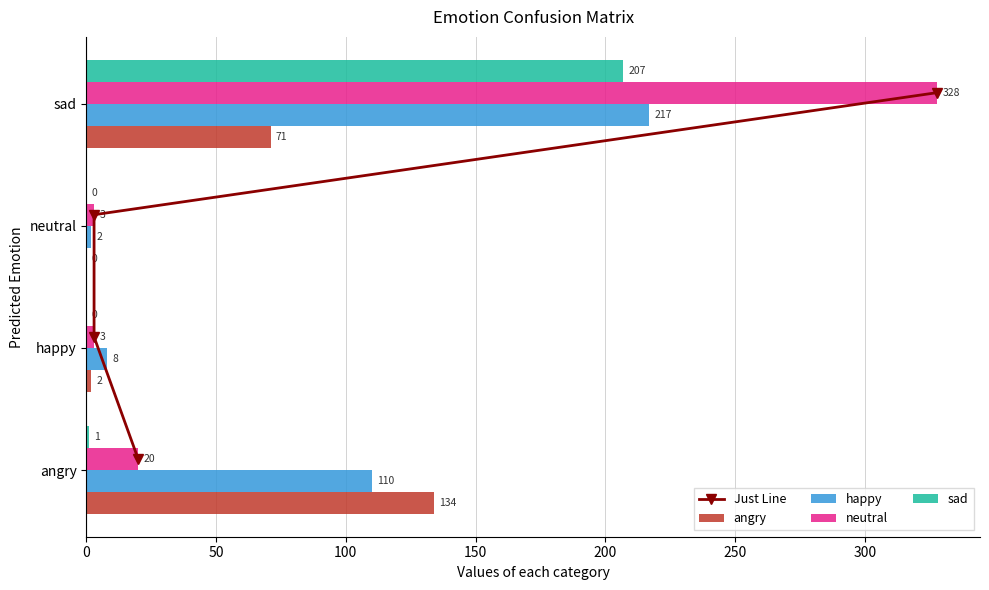

What is the maximum value for neutral?

328